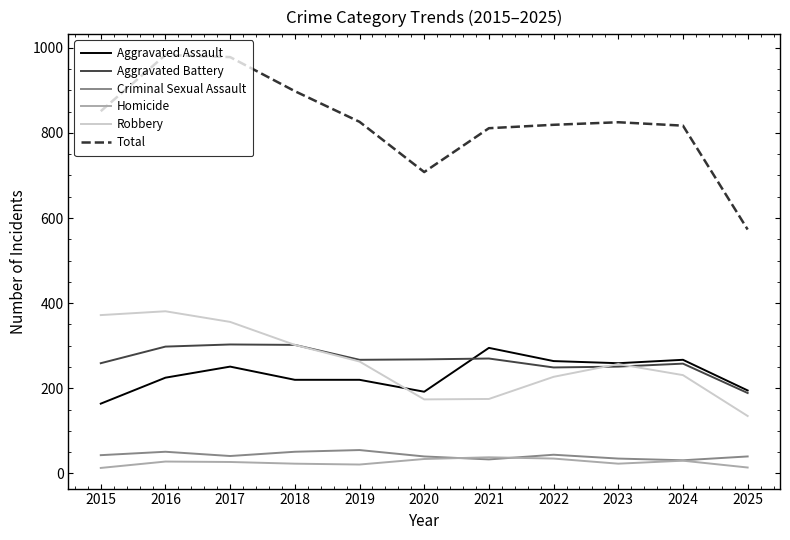

Read the Aggravated Battery value at 2025, to the nearest 10.

190